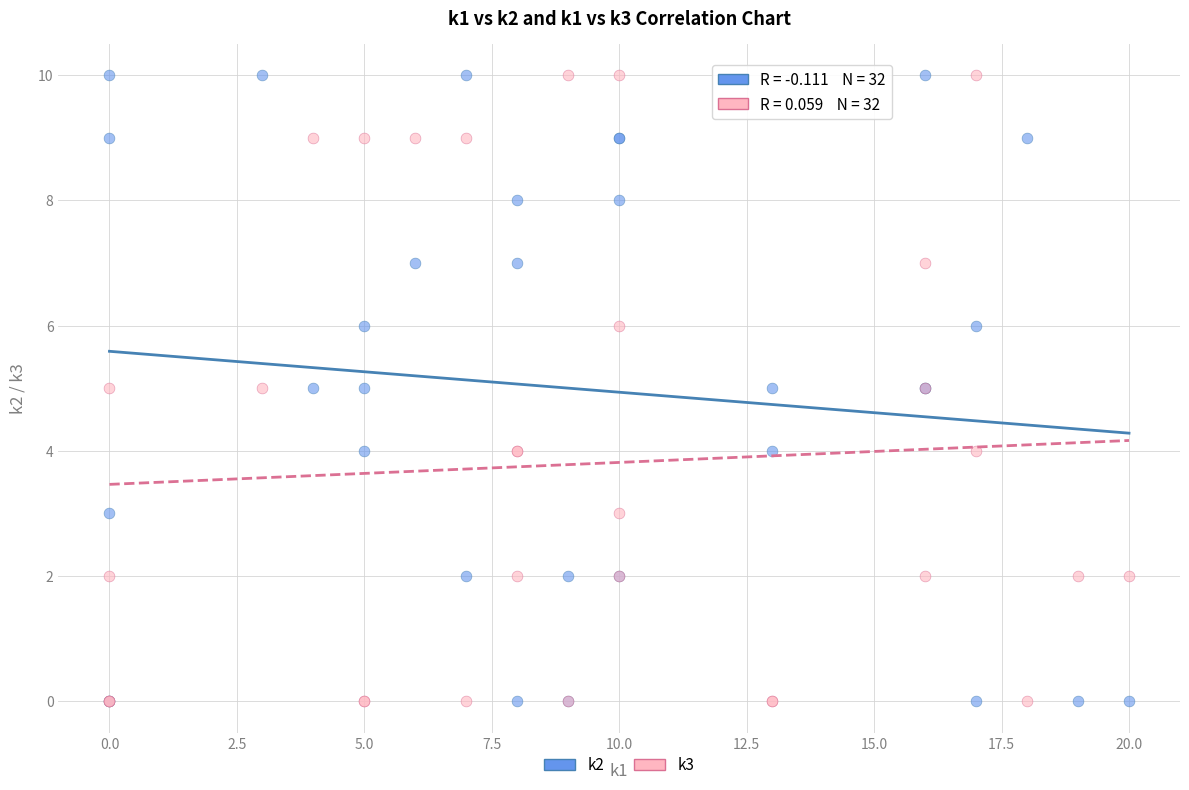

What are all the series names shown in the legend?

k2, k3